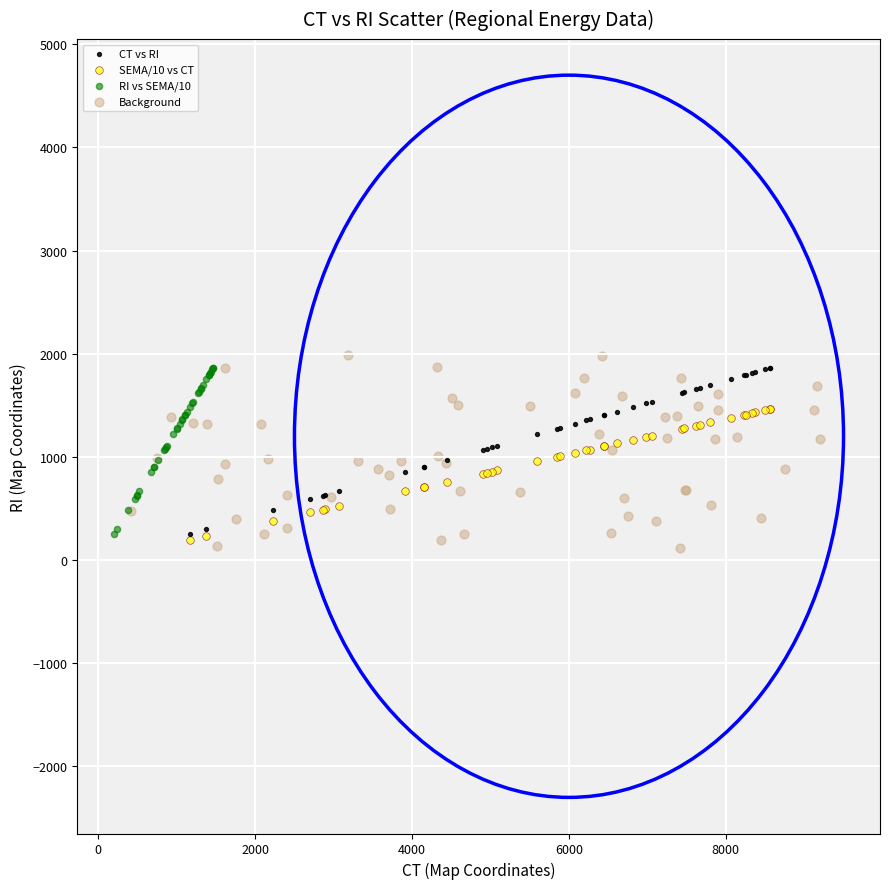

Which series contains the lowest Y value?

Background